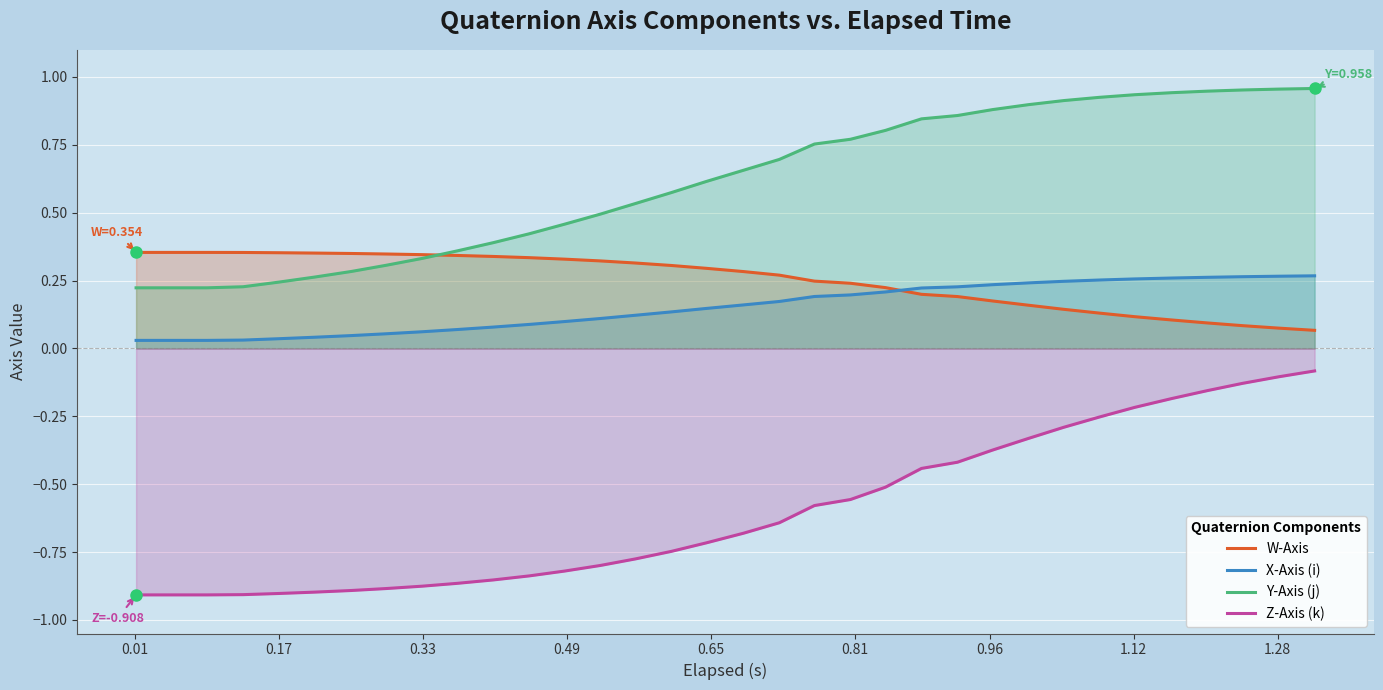

True or false: X-Axis (i) and Z-Axis (k) intersect in this chart.

False